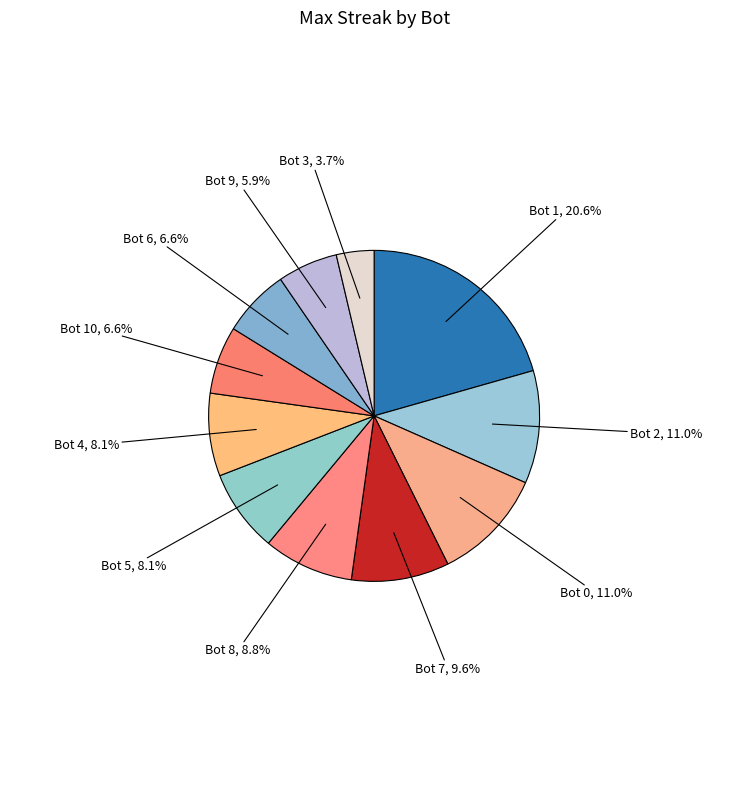

How many slices are in this pie chart?

11